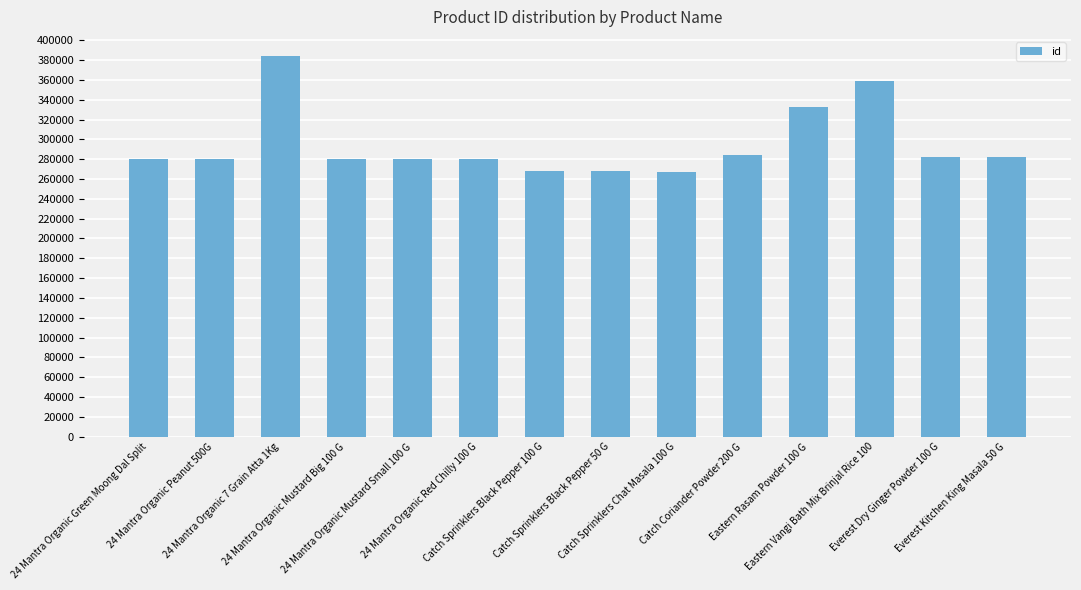

Which category has the highest value across all series?

24 Mantra Organic 7 Grain Atta 1Kg